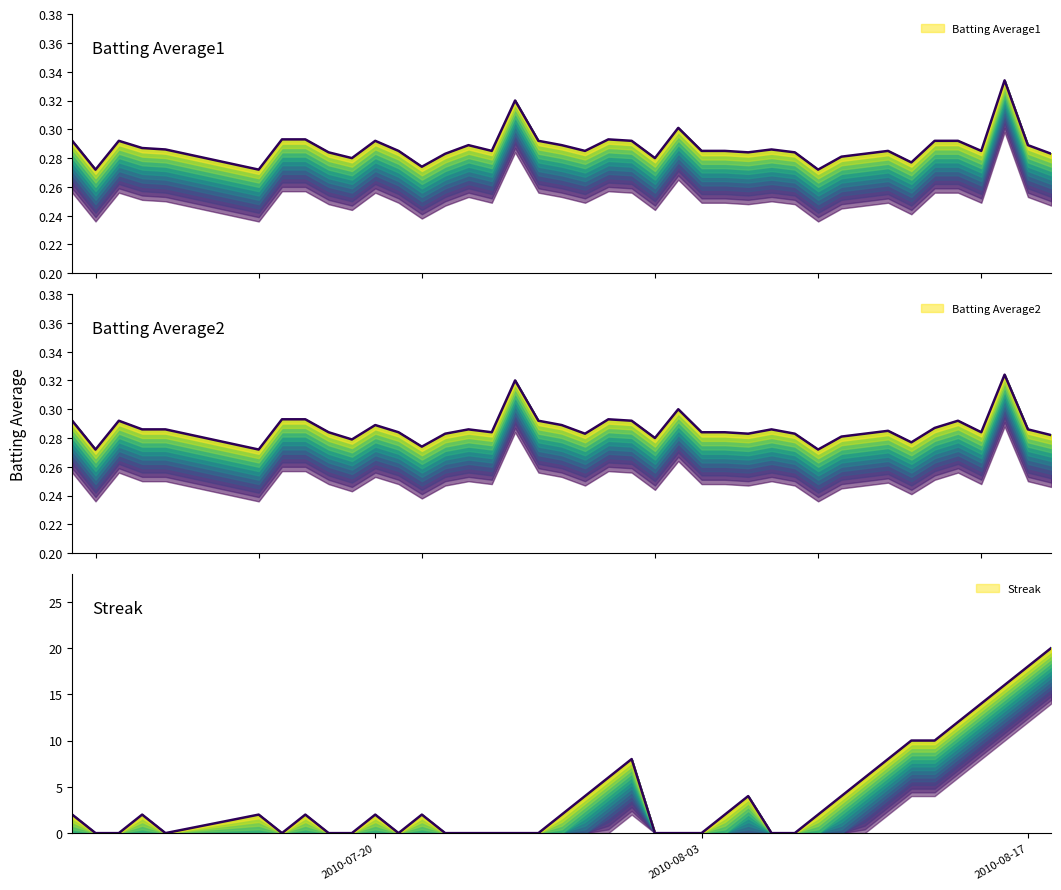

At which category does Batting Average2 reach its first local peak?

2010-07-09